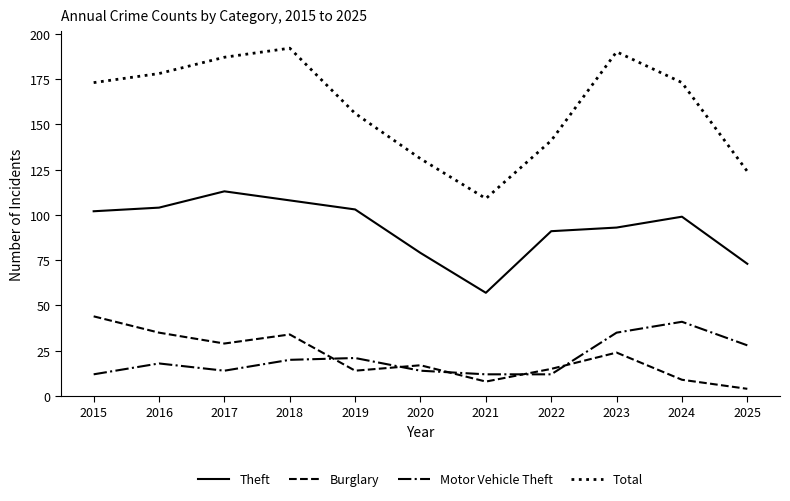

What is the difference between the highest and lowest values at 2016?

160